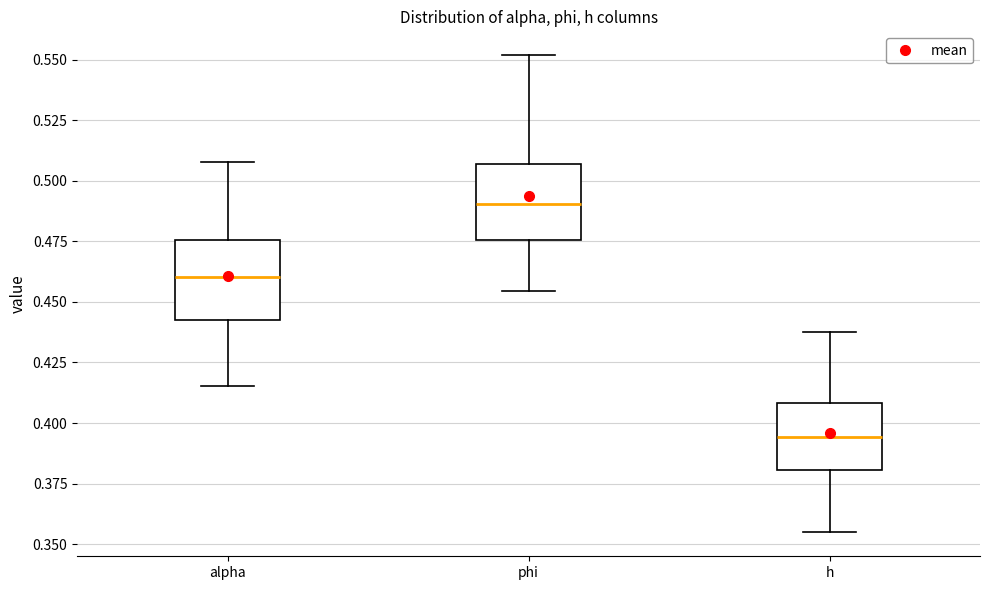

Where is the upper edge of the box for phi on the y-axis? The values are not printed on the chart, so give them approximately, as read against the axis.

0.505